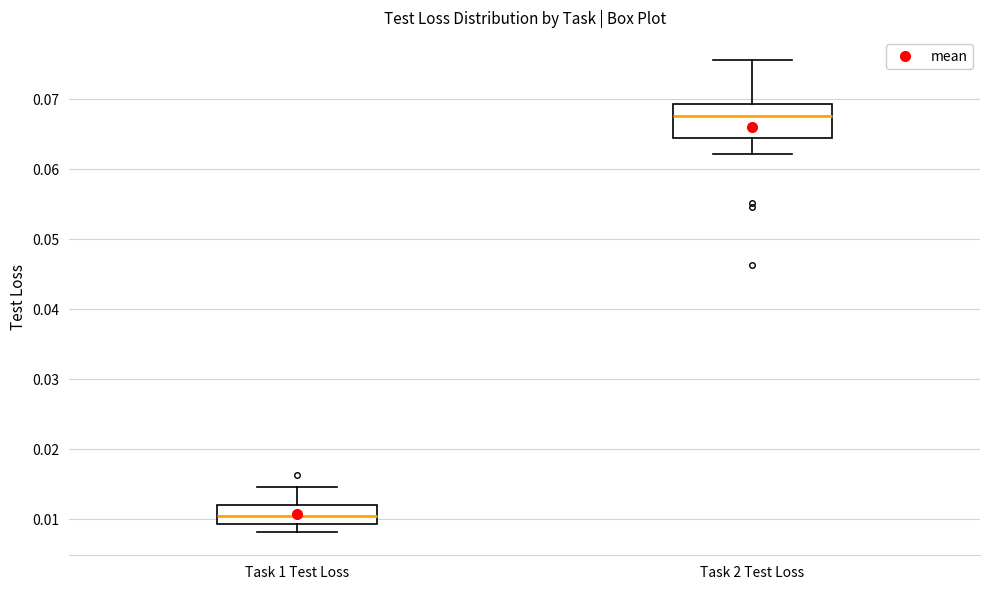

Comparing the boxes themselves (not the whiskers), which one is the tallest?

Task 2 Test Loss